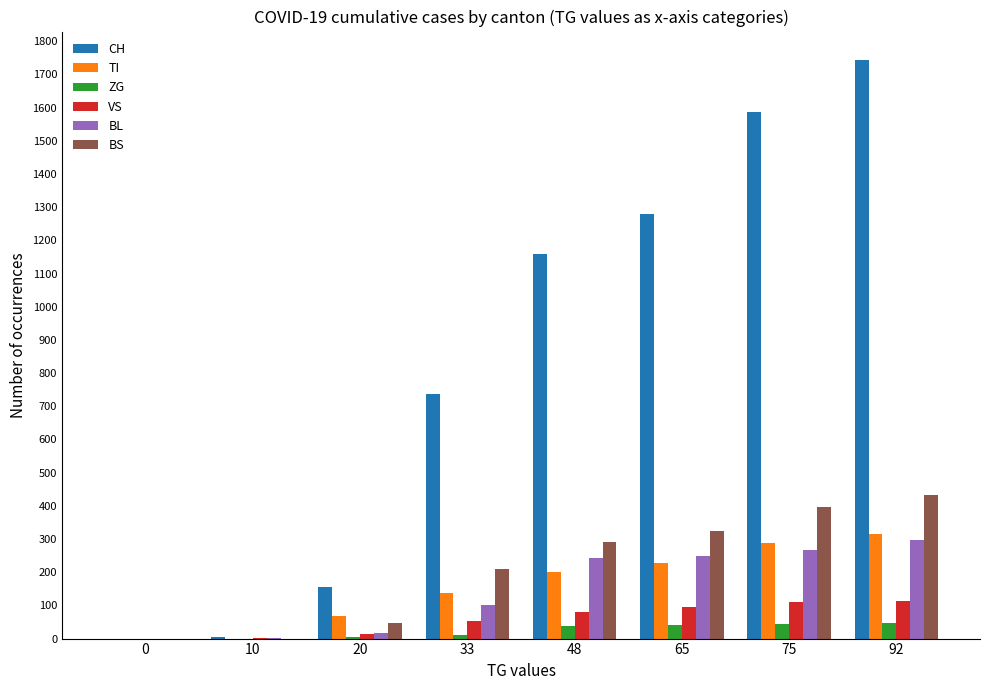

What is the total value across all series at 75?

2691